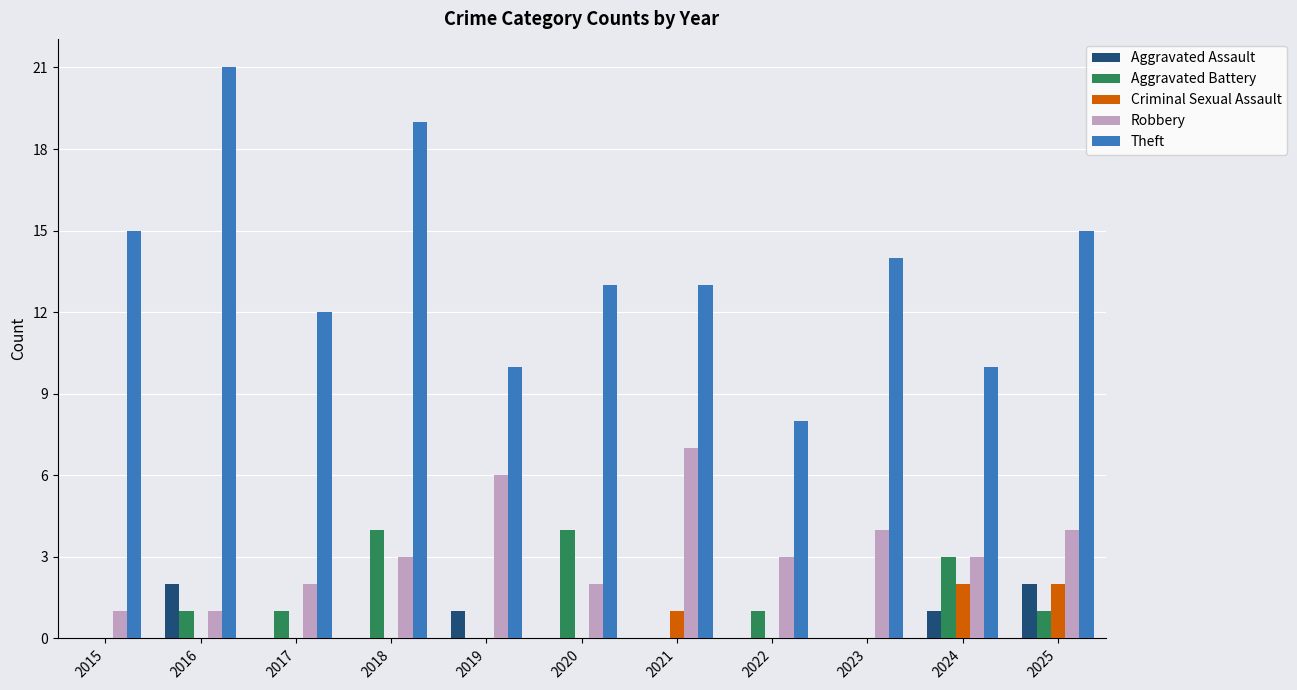

Is it true that Aggravated Assault equals 0 at 2019?

False